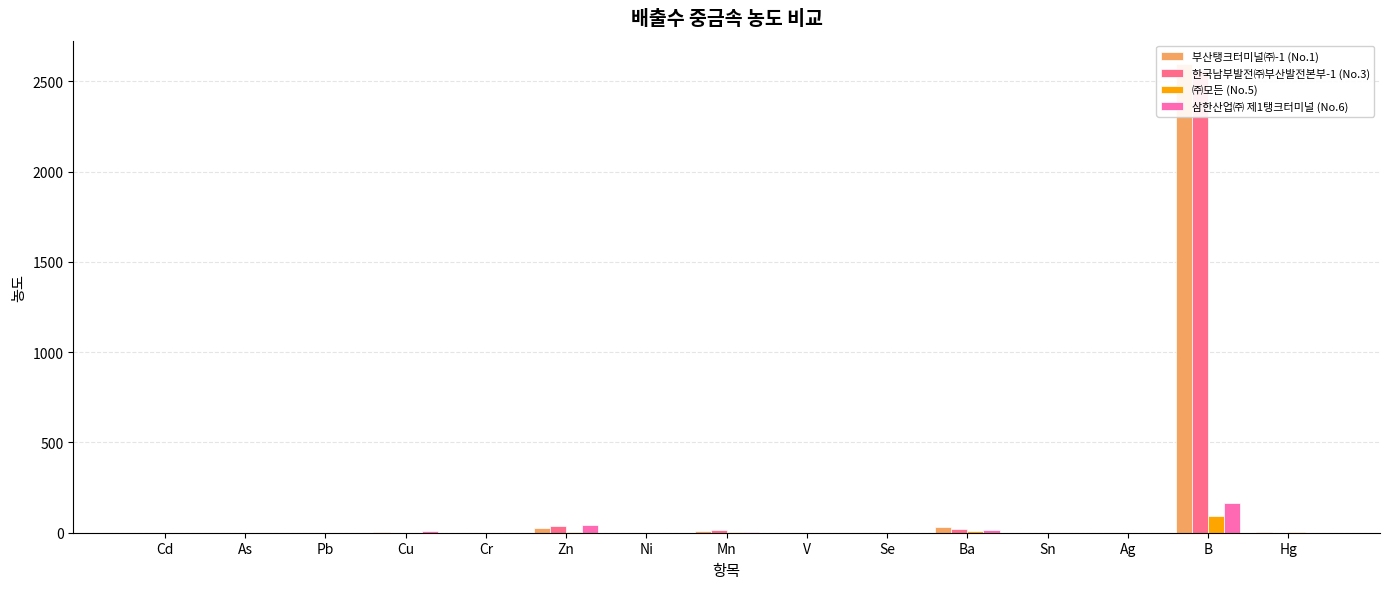

Rank the series by their maximum value, from highest to lowest.

부산탱크터미널㈜-1 (No.1), 한국남부발전㈜부산발전본부-1 (No.3), 삼한산업㈜ 제1탱크터미널 (No.6), ㈜모든 (No.5)